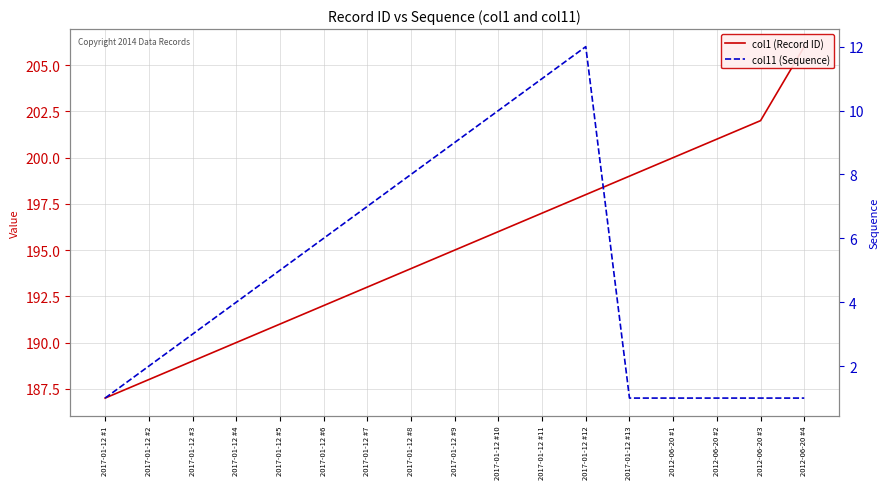

The value of col1 (Record ID) at 2017-01-12 #6 is 192. True or false?

True